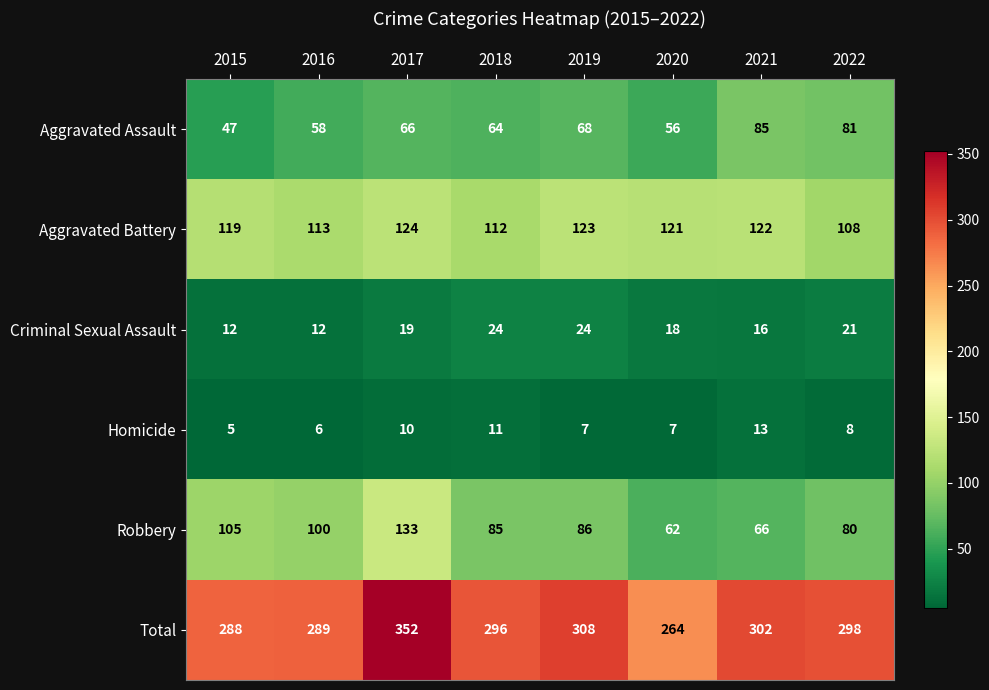

Count the number of categories in the chart.

8